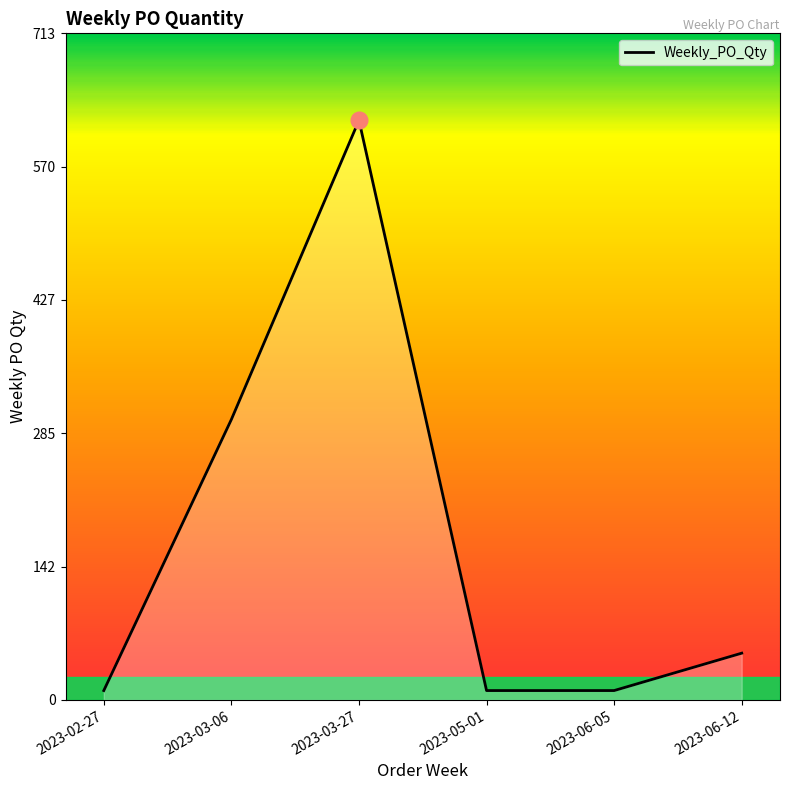

What is the difference between the maximum and second lowest values?

610